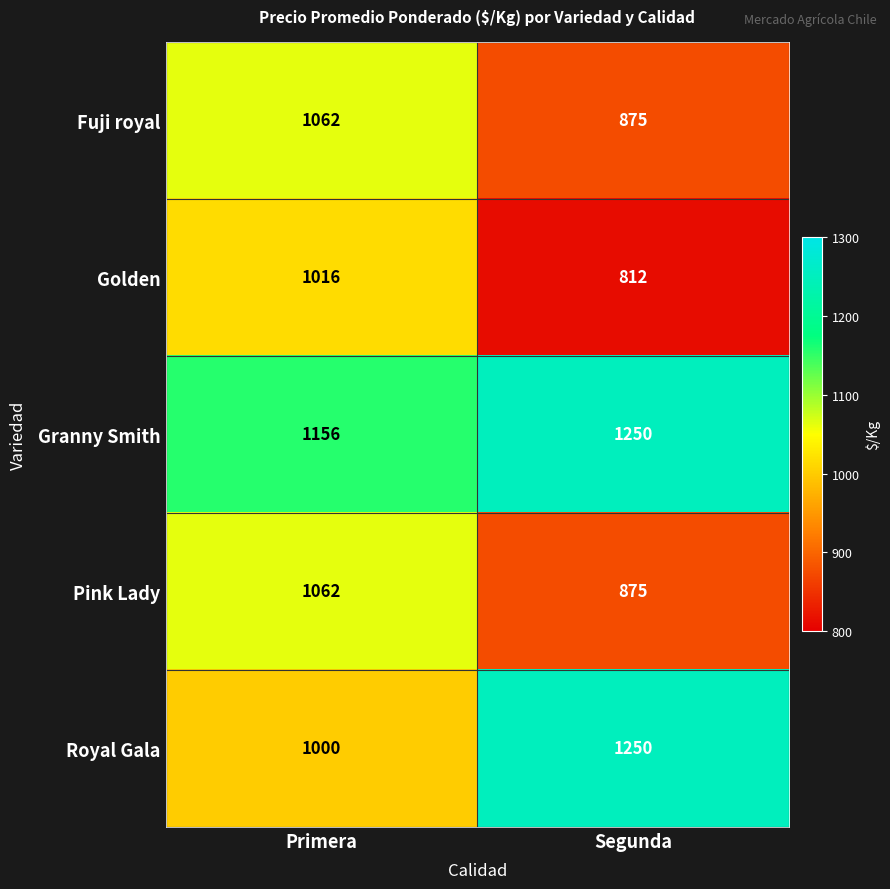

What is the difference between the highest and lowest values at Primera?

156